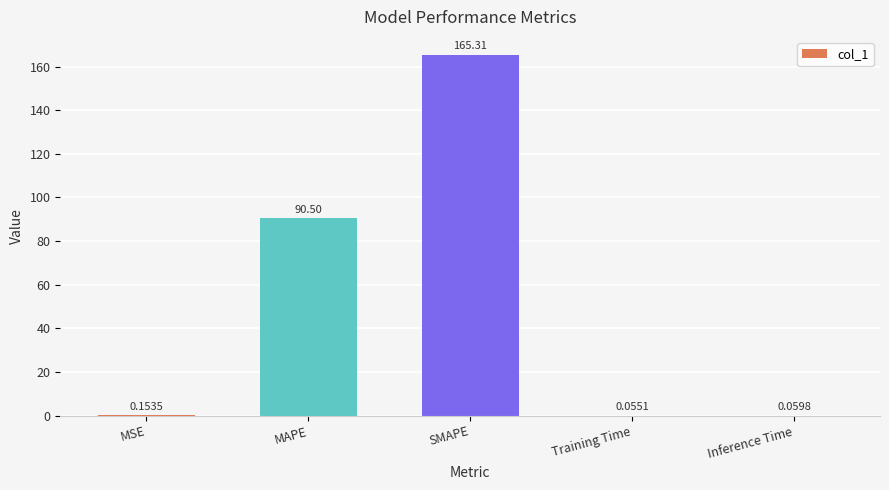

What is the sum of the values at SMAPE and MSE?

165.5